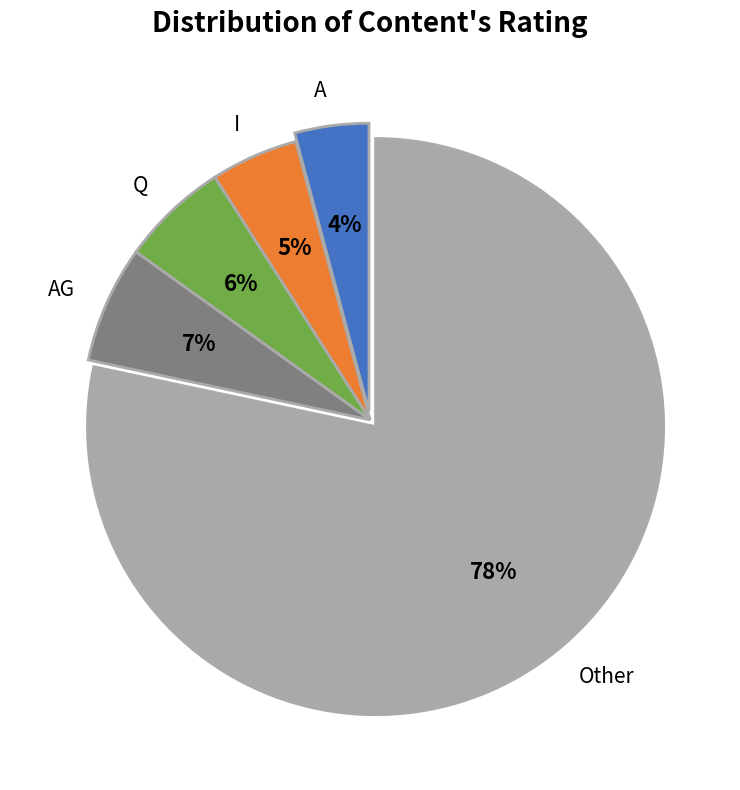

Is the sum of I and AG greater than half?

No